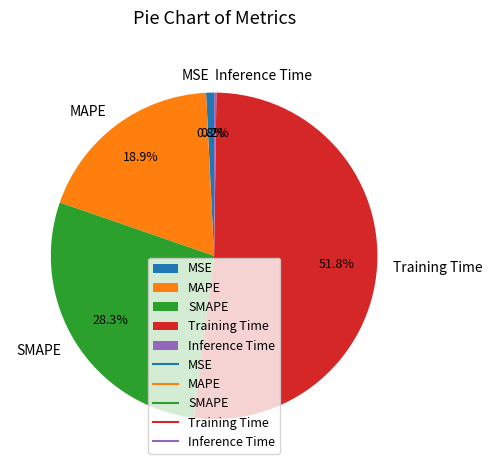

What is the largest slice in the pie chart?

Training Time